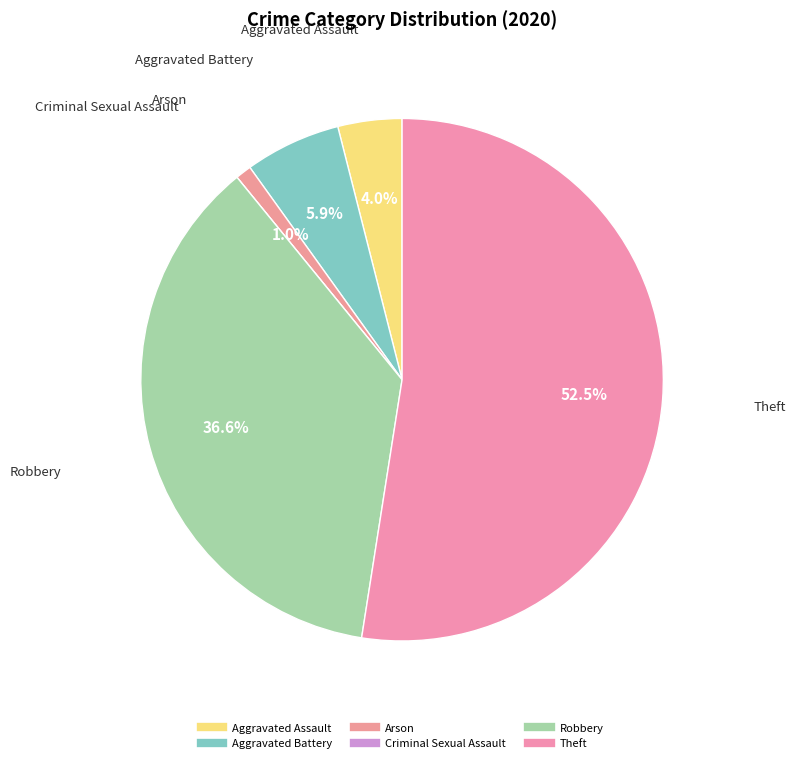

To the nearest percent, what is the difference between the Criminal Sexual Assault and Aggravated Battery slice percentages?

6%